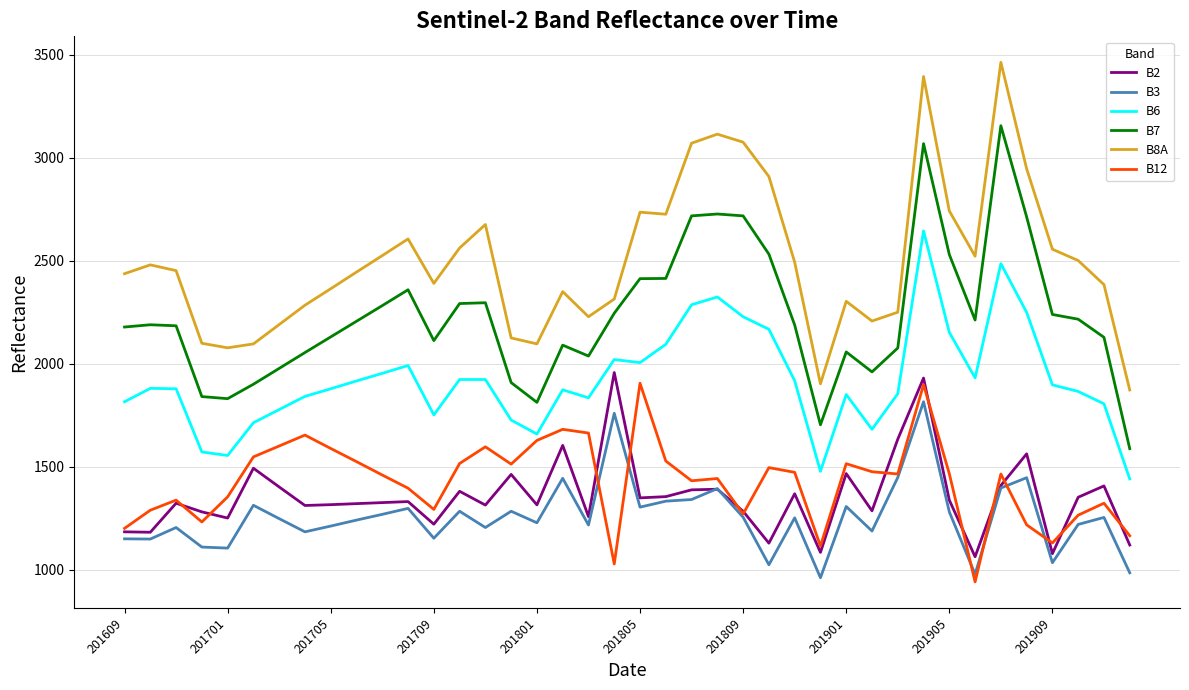

True or false: B3 has more than 2 points higher than both neighbors.

True